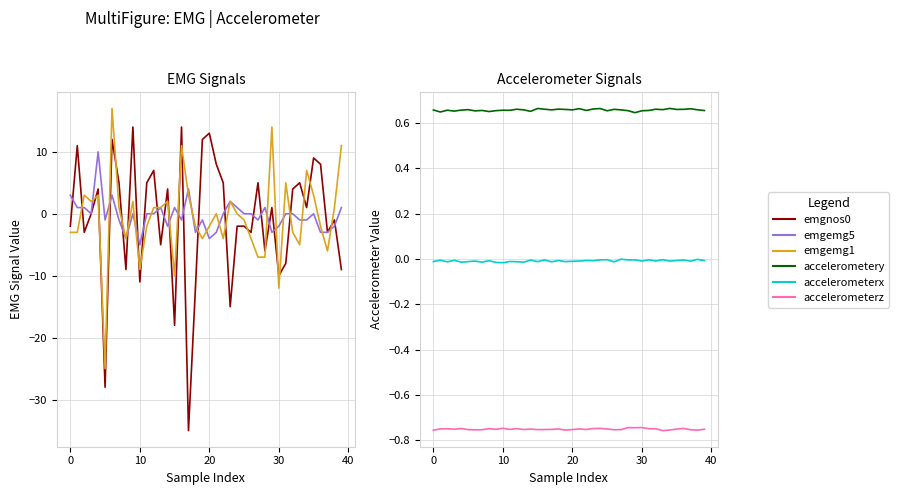

Is the value of emgemg5 at 12 greater than the value of emgnos0 at 8?

Yes